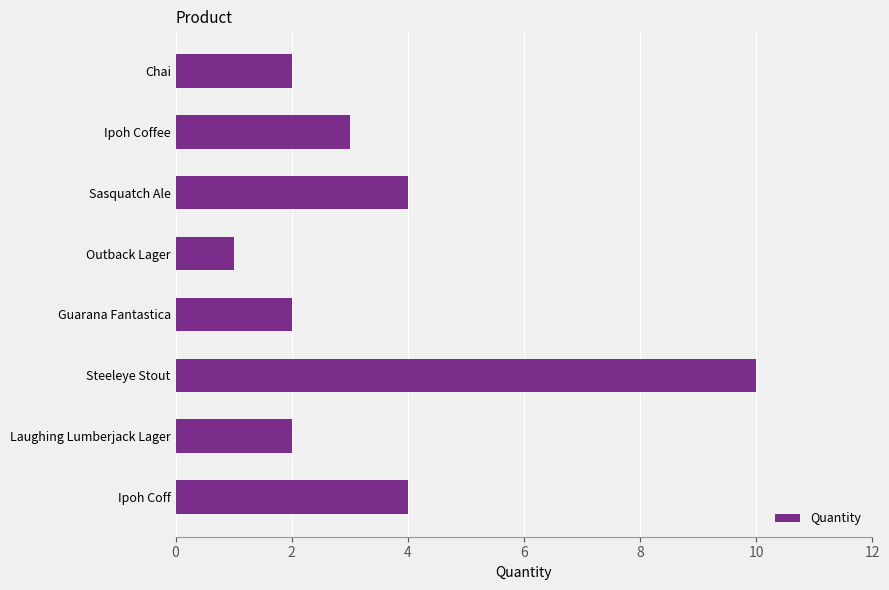

Reading bottom to top, what are all the values shown in this chart?

Ipoh Coff=4	Laughing Lumberjack Lager=2	Steeleye Stout=10	Guarana Fantastica=2	Outback Lager=1	Sasquatch Ale=4	Ipoh Coffee=3	Chai=2